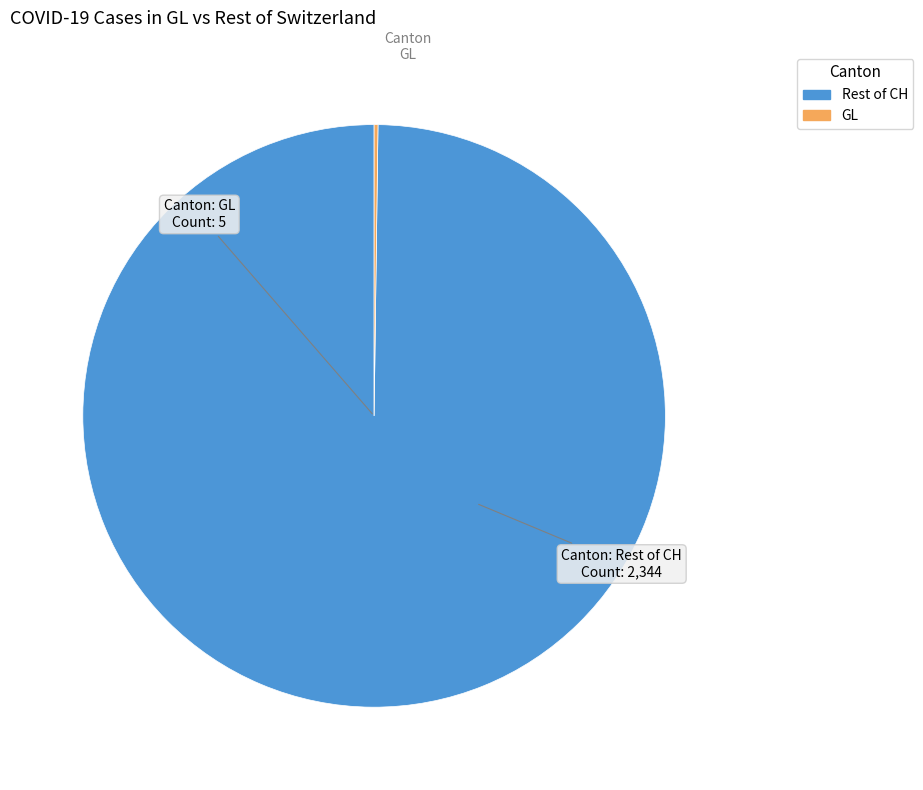

Does any single category account for the majority?

Yes